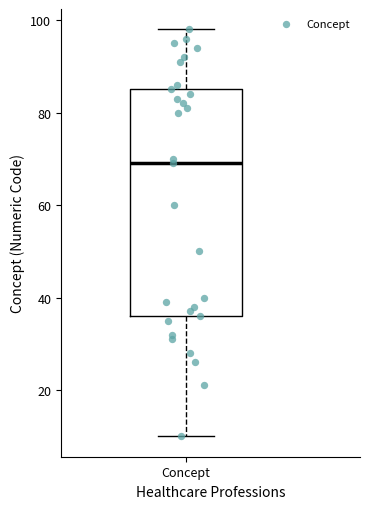

Where is the upper edge of the box for Concept on the y-axis? The values are not printed on the chart, so give them approximately, as read against the axis.

86